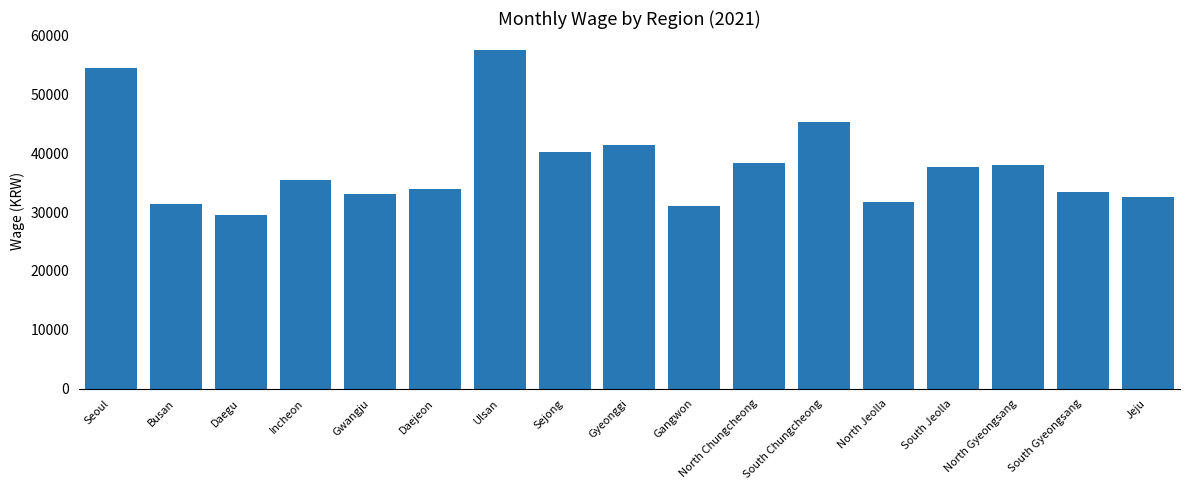

Are the bars horizontal?

No